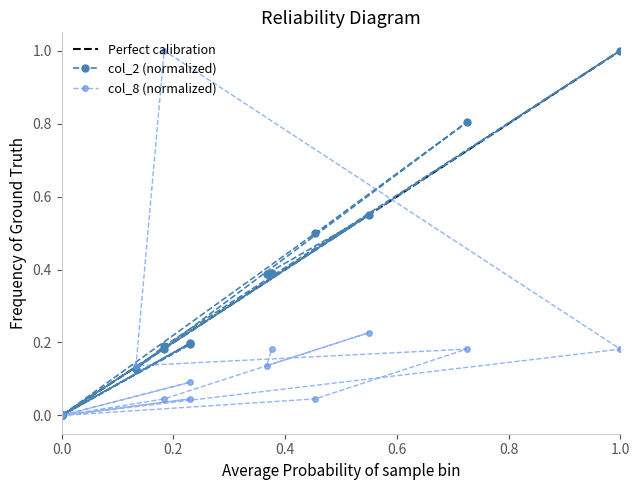

What is the sum of all values?

4.5